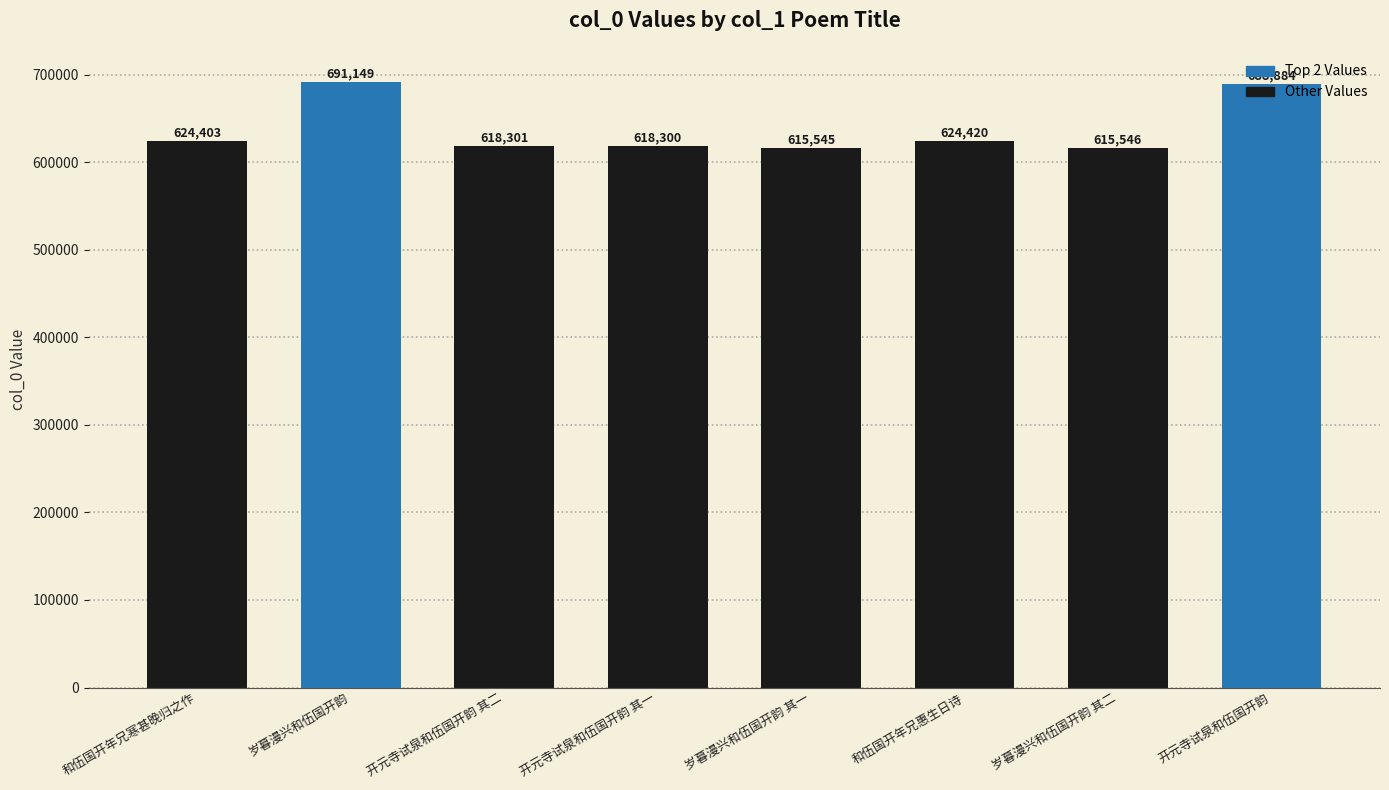

The value at 和伍国开年兄惠生日诗 is 186179. True or false?

False